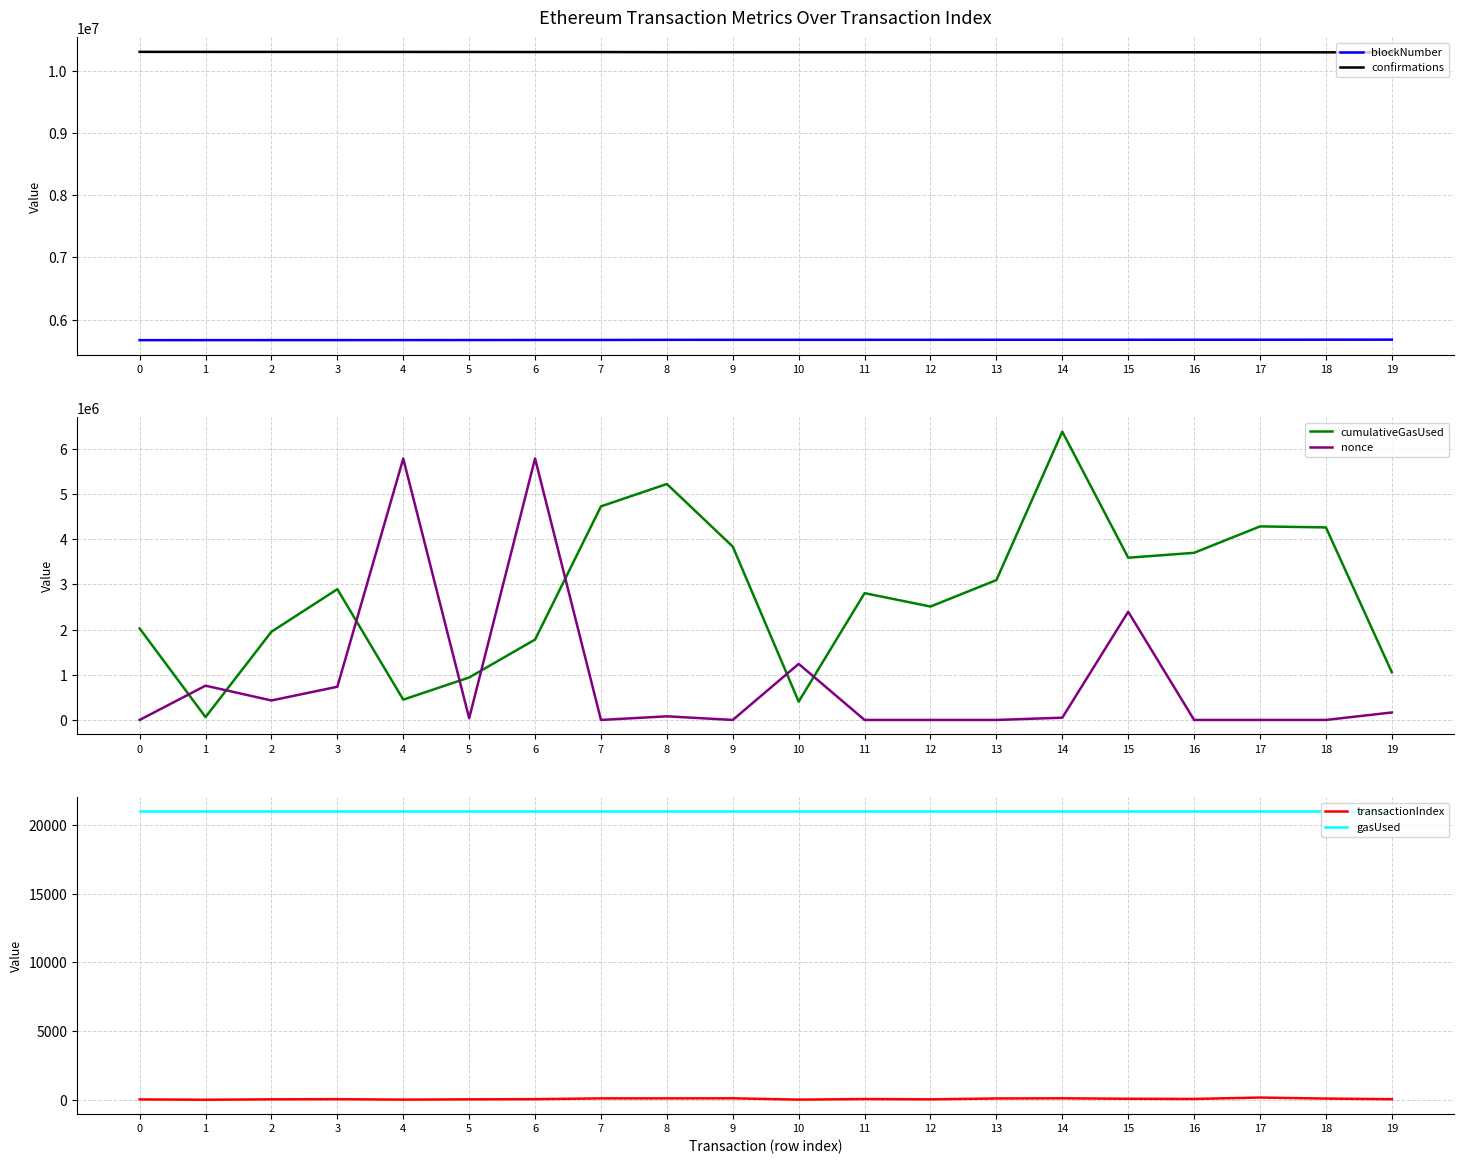

Is this an area chart (filled region under the line)?

No